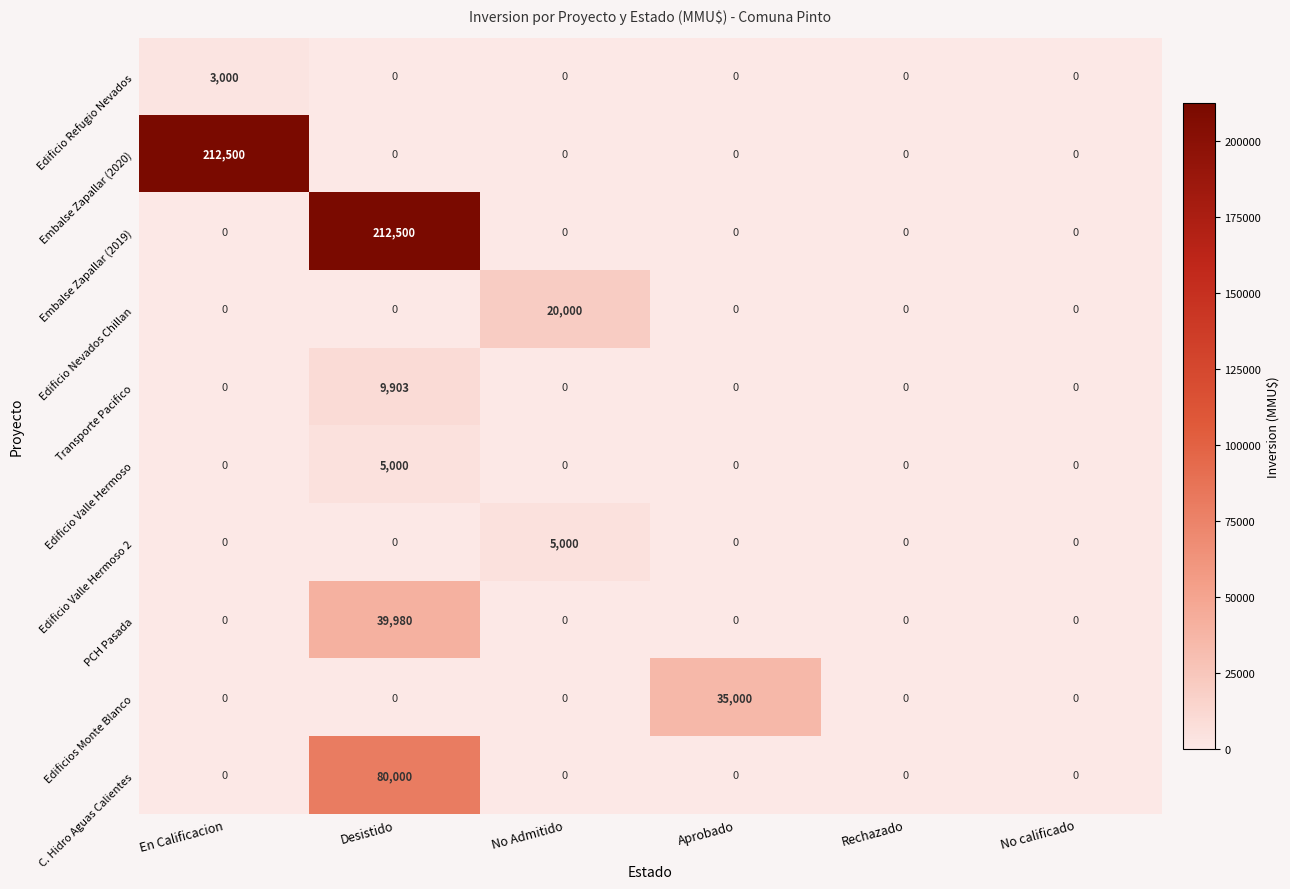

What is the total value across all series at Desistido?

347383